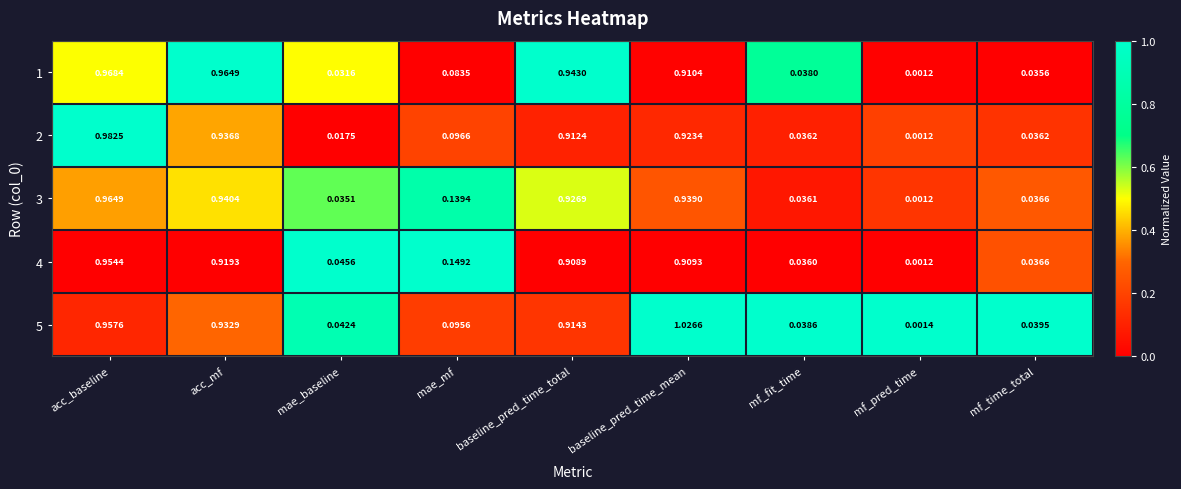

At which label is 3 closest to 0?

mf_pred_time